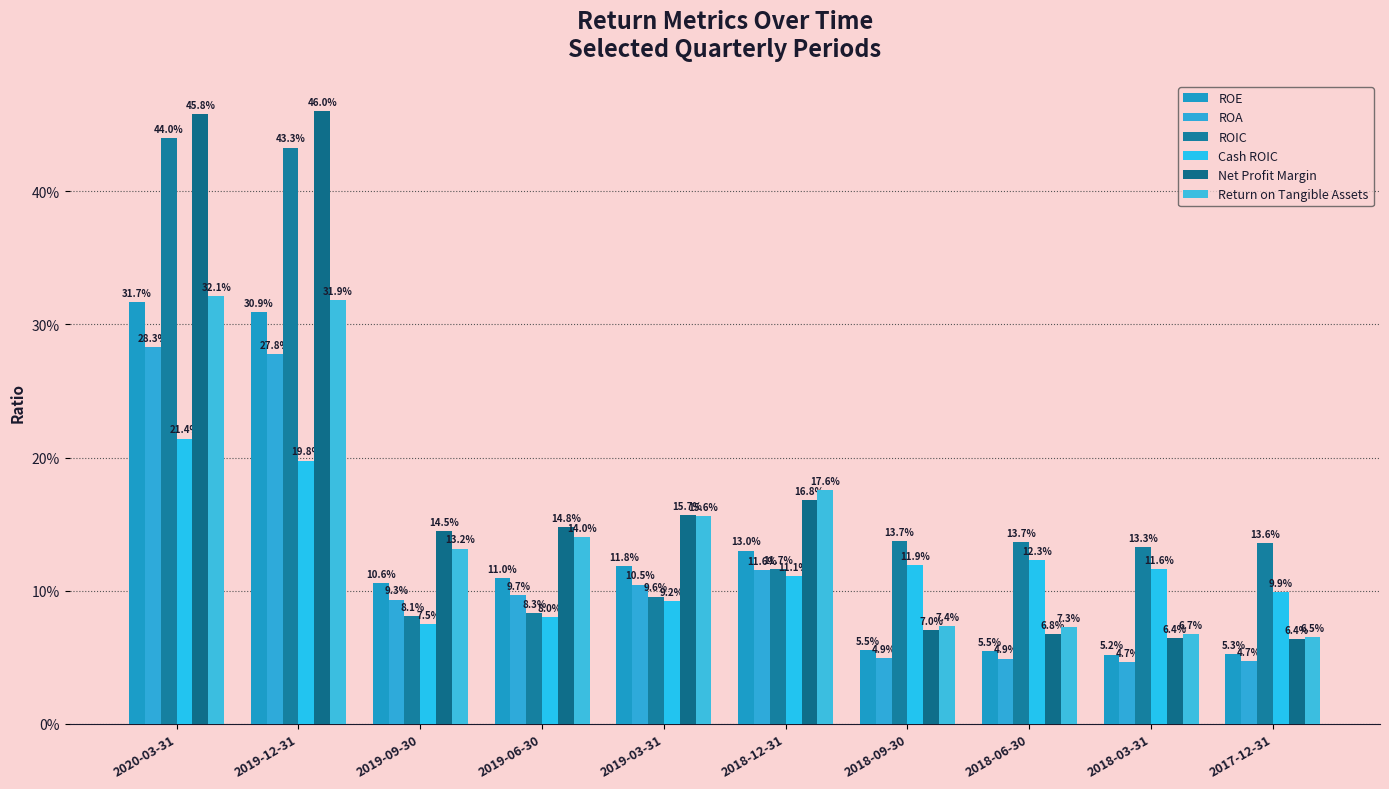

Which series has the largest range (max minus min)?

Net Profit Margin